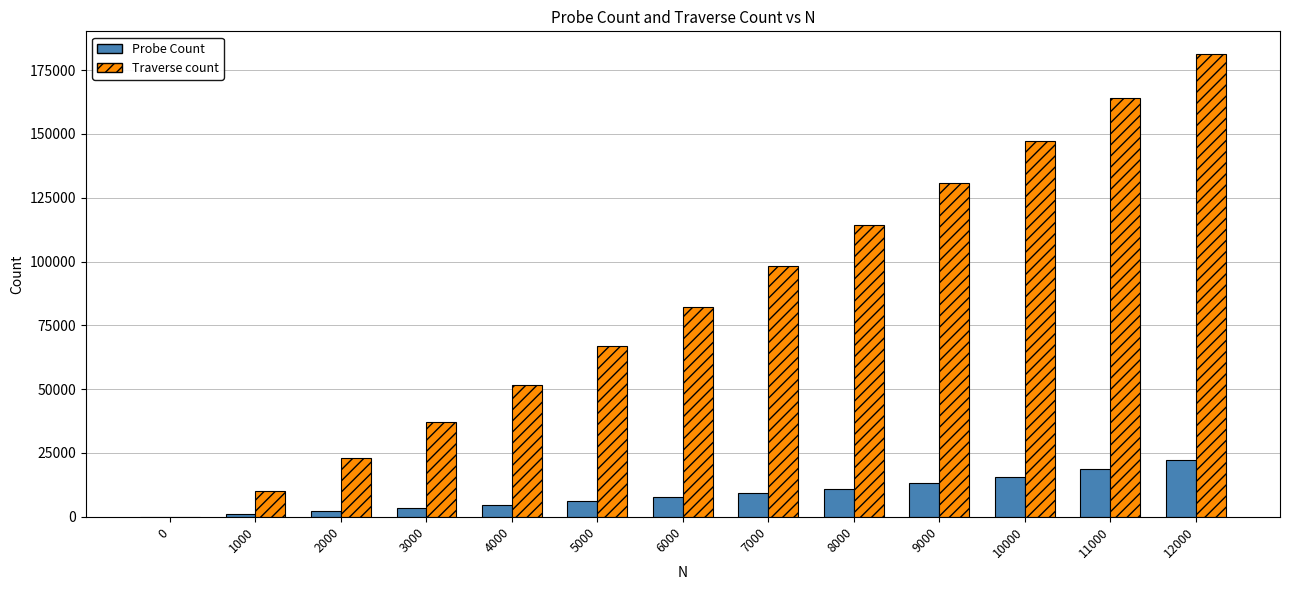

Between 5000 and 10000, which series saw the biggest shift?

Traverse count